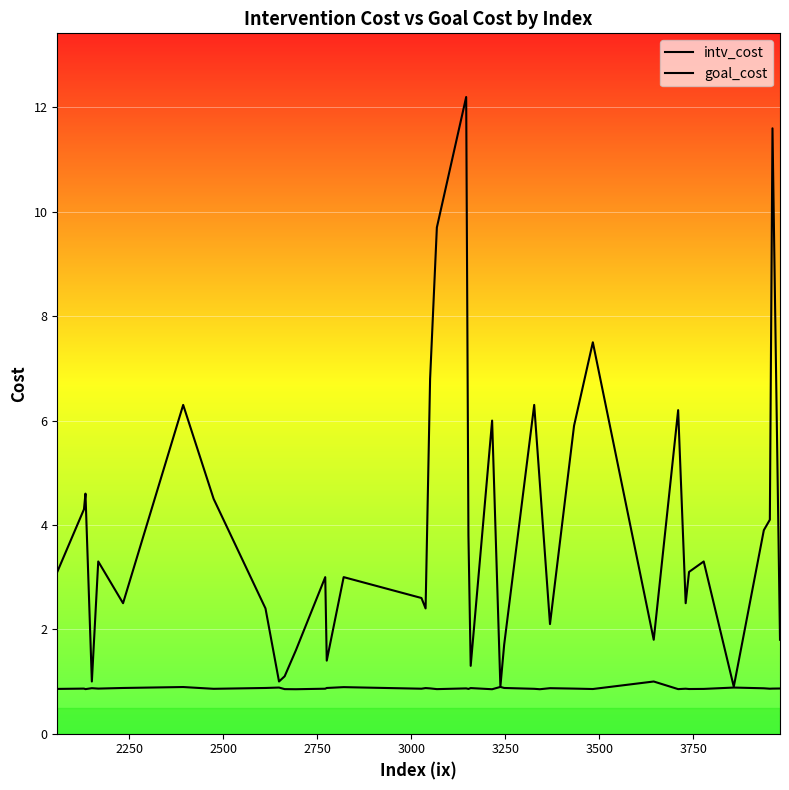

What is the average value of the goal_cost series?

0.9